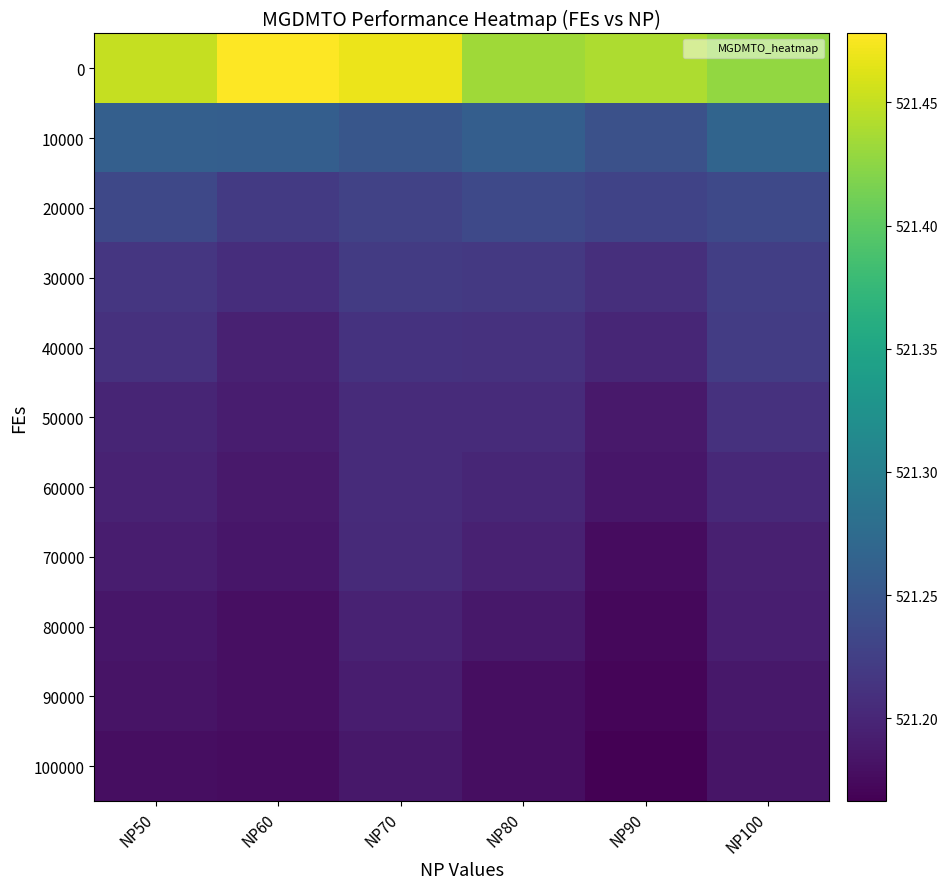

Reading left to right, transcribe all the data shown in this chart.

0: NP50=521.5	NP60=521.5	NP70=521.5	NP80=521.4	NP90=521.4	NP100=521.4
10000: NP50=521.3	NP60=521.3	NP70=521.2	NP80=521.3	NP90=521.2	NP100=521.3
20000: NP50=521.2	NP60=521.2	NP70=521.2	NP80=521.2	NP90=521.2	NP100=521.2
30000: NP50=521.2	NP60=521.2	NP70=521.2	NP80=521.2	NP90=521.2	NP100=521.2
40000: NP50=521.2	NP60=521.2	NP70=521.2	NP80=521.2	NP90=521.2	NP100=521.2
50000: NP50=521.2	NP60=521.2	NP70=521.2	NP80=521.2	NP90=521.2	NP100=521.2
60000: NP50=521.2	NP60=521.2	NP70=521.2	NP80=521.2	NP90=521.2	NP100=521.2
70000: NP50=521.2	NP60=521.2	NP70=521.2	NP80=521.2	NP90=521.2	NP100=521.2
80000: NP50=521.2	NP60=521.2	NP70=521.2	NP80=521.2	NP90=521.2	NP100=521.2
90000: NP50=521.2	NP60=521.2	NP70=521.2	NP80=521.2	NP90=521.2	NP100=521.2
100000: NP50=521.2	NP60=521.2	NP70=521.2	NP80=521.2	NP90=521.2	NP100=521.2